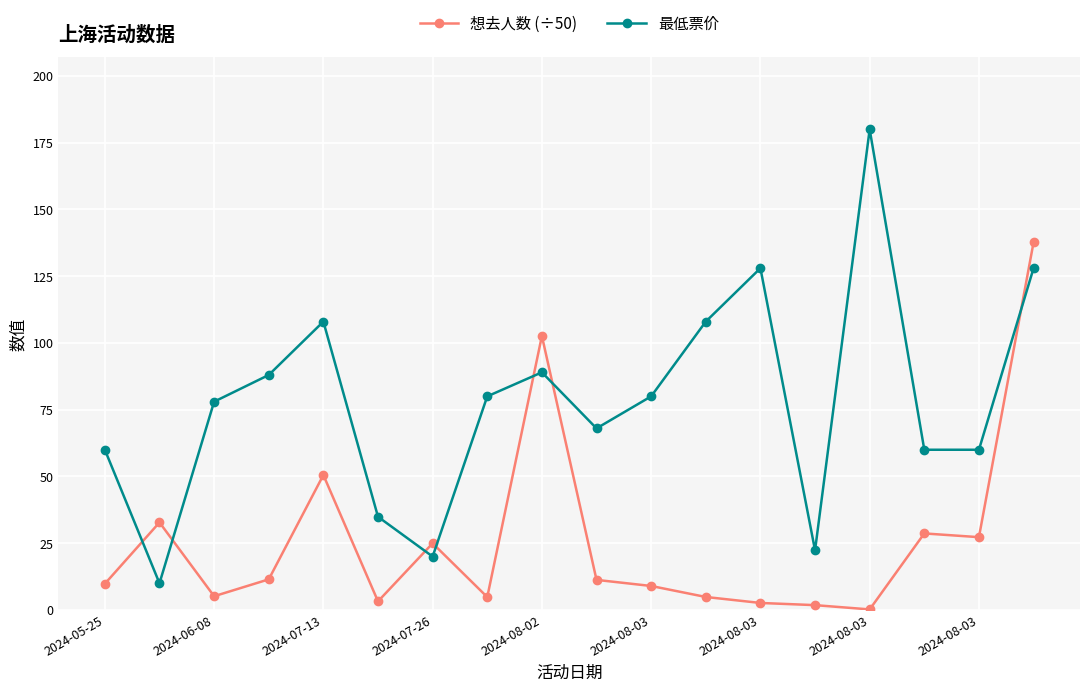

True or false: 最低票价 and 想去人数 (÷50) intersect in this chart.

True